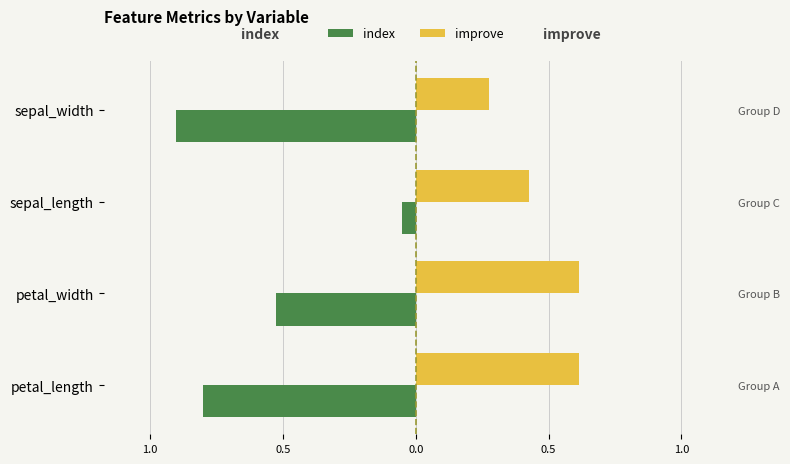

Is it true that index equals -0.9 at sepal_width?

True